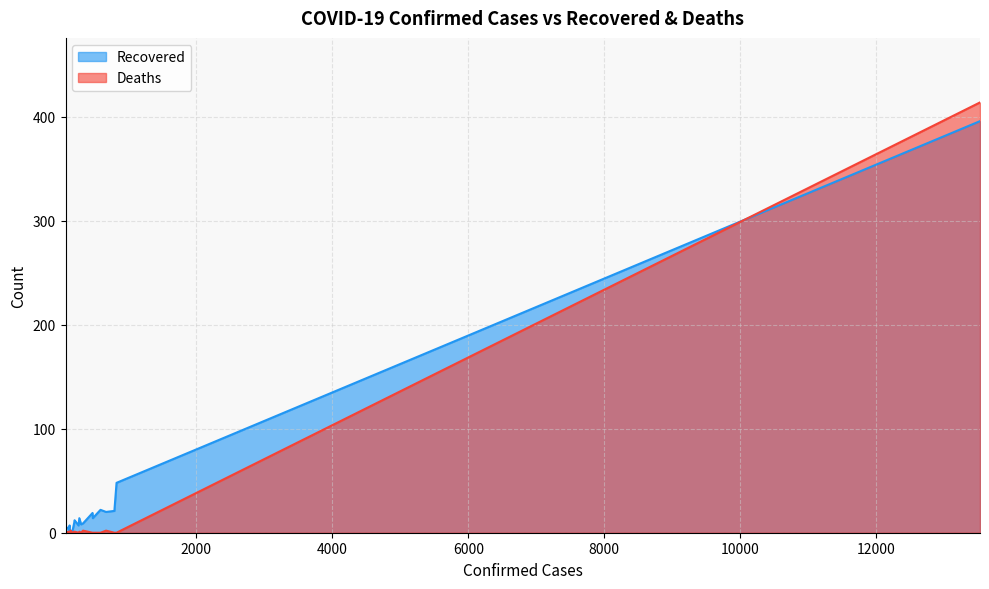

How many data points in Deaths are above 0?

9